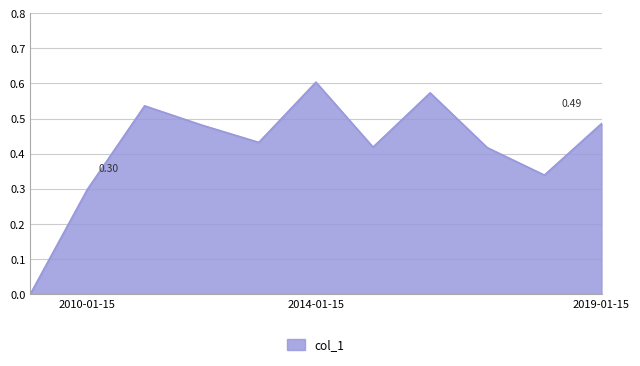

What is the value of the 5th point from the left?

0.4